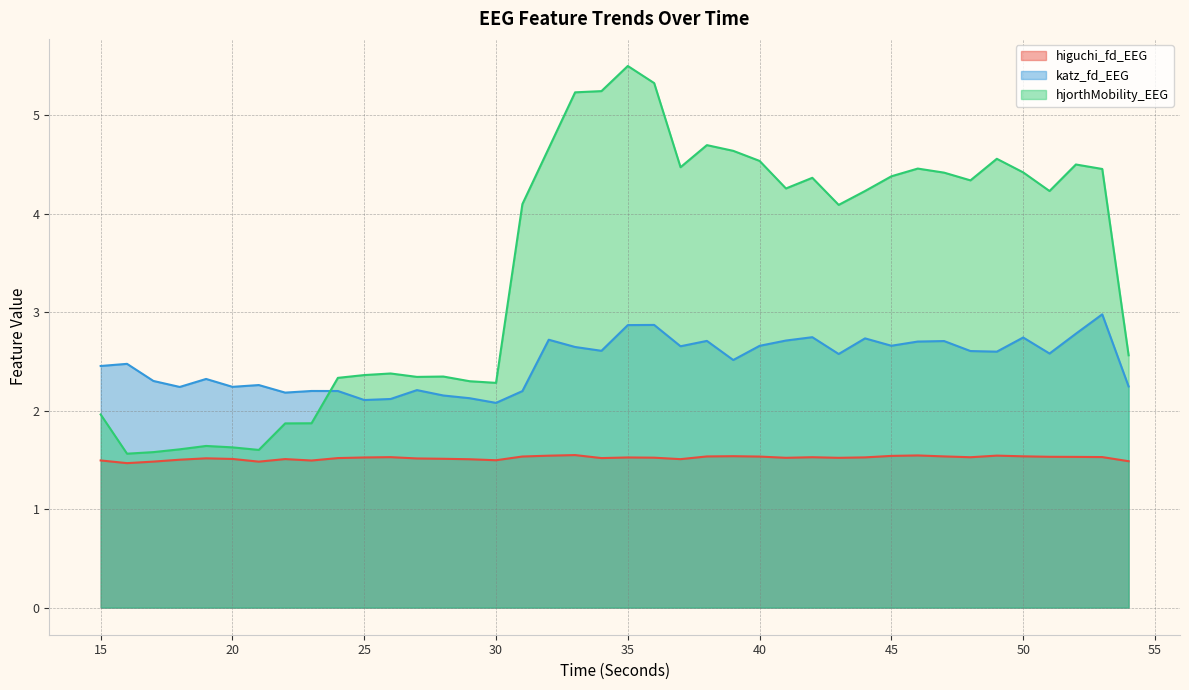

List the labels in order of katz_fd_EEG value, largest first.

53, 36, 35, 52, 42, 50, 44, 32, 41, 38, 47, 46, 45, 40, 37, 33, 34, 48, 49, 51, 43, 39, 16, 15, 19, 17, 21, 54, 20, 18, 27, 23, 24, 31, 22, 28, 29, 26, 25, 30